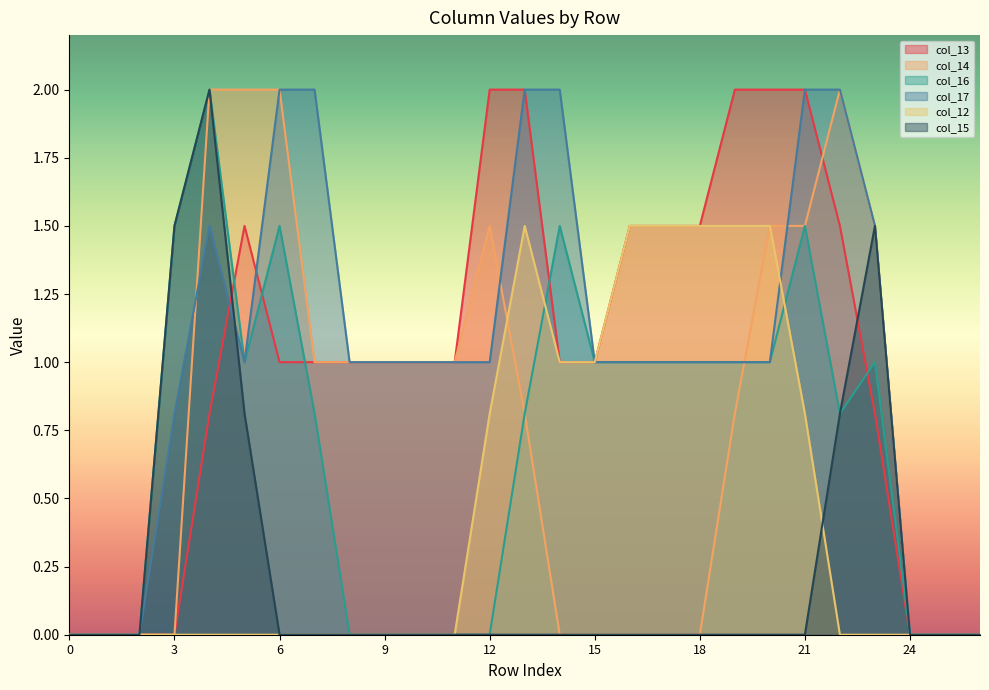

Count the number of categories in the chart.

27